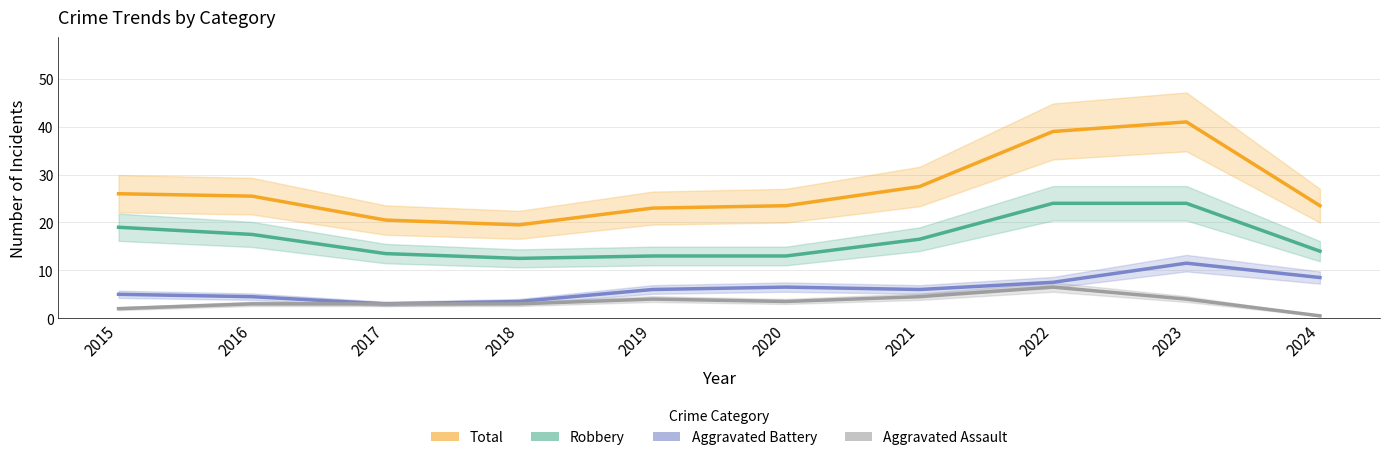

What is the difference between the maximum and minimum values in the Aggravated Battery series?

8.5